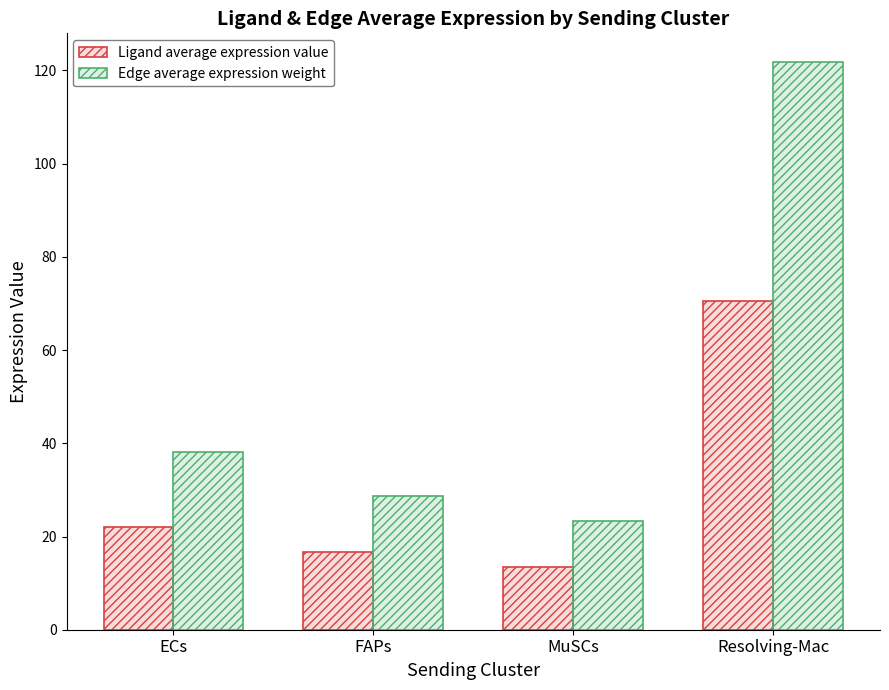

Which series has the largest range (max minus min)?

Edge average expression weight